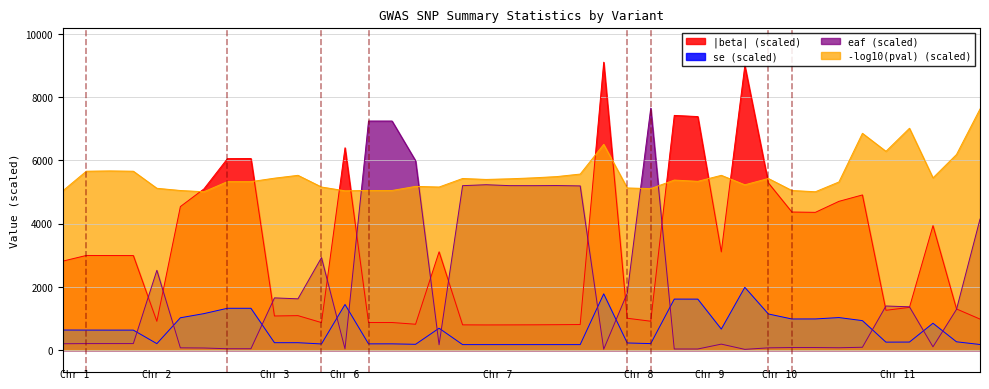

What is the value of the se point at the 35th from the left?

931.1